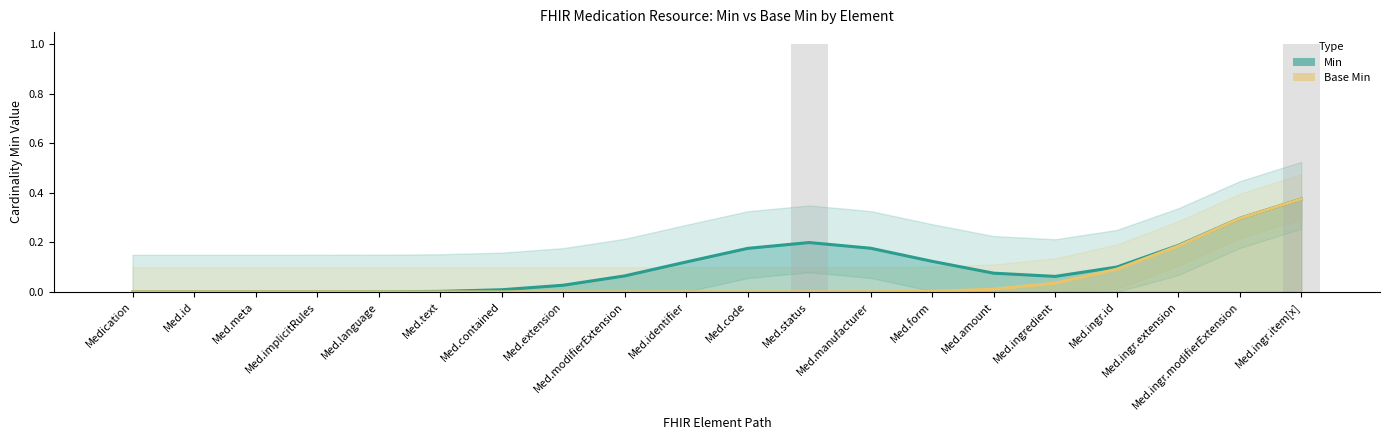

True or false: Base Min has a value of 0.0 at Med.form.

True